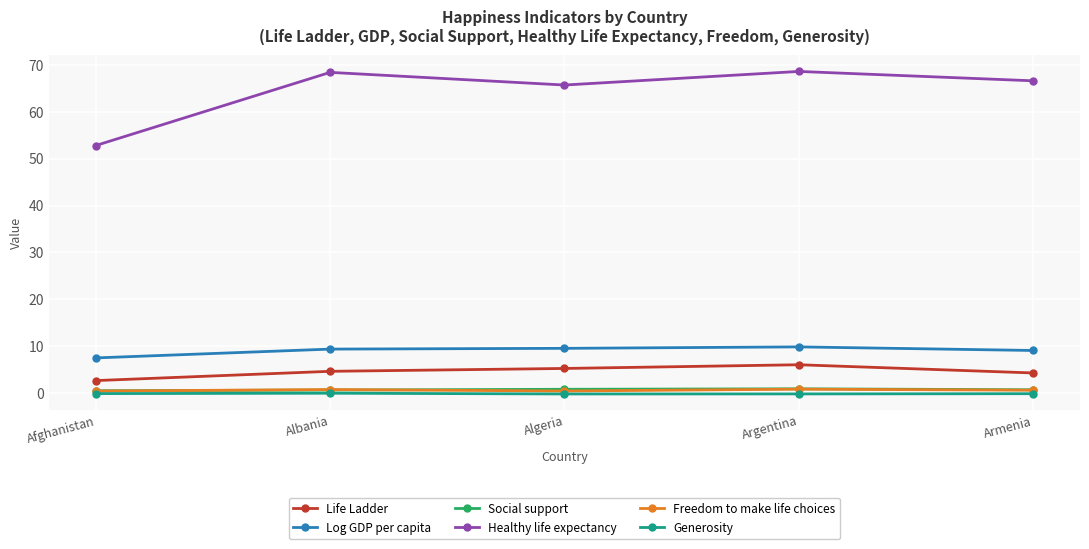

Is the value of Life Ladder at Argentina greater than the value of Log GDP per capita at Argentina?

No